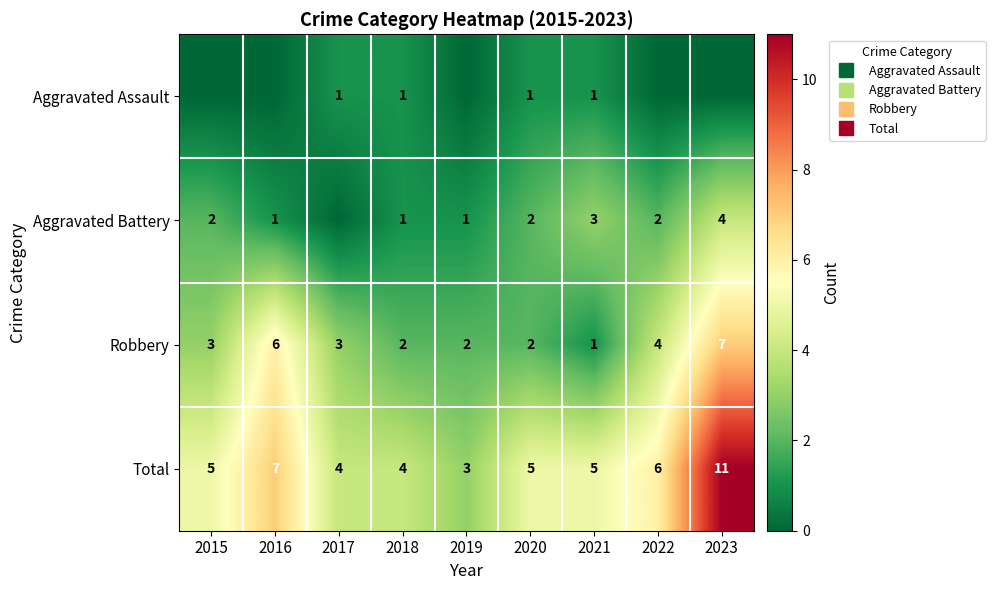

The Robbery series shows 3 at 2020. True or false?

False